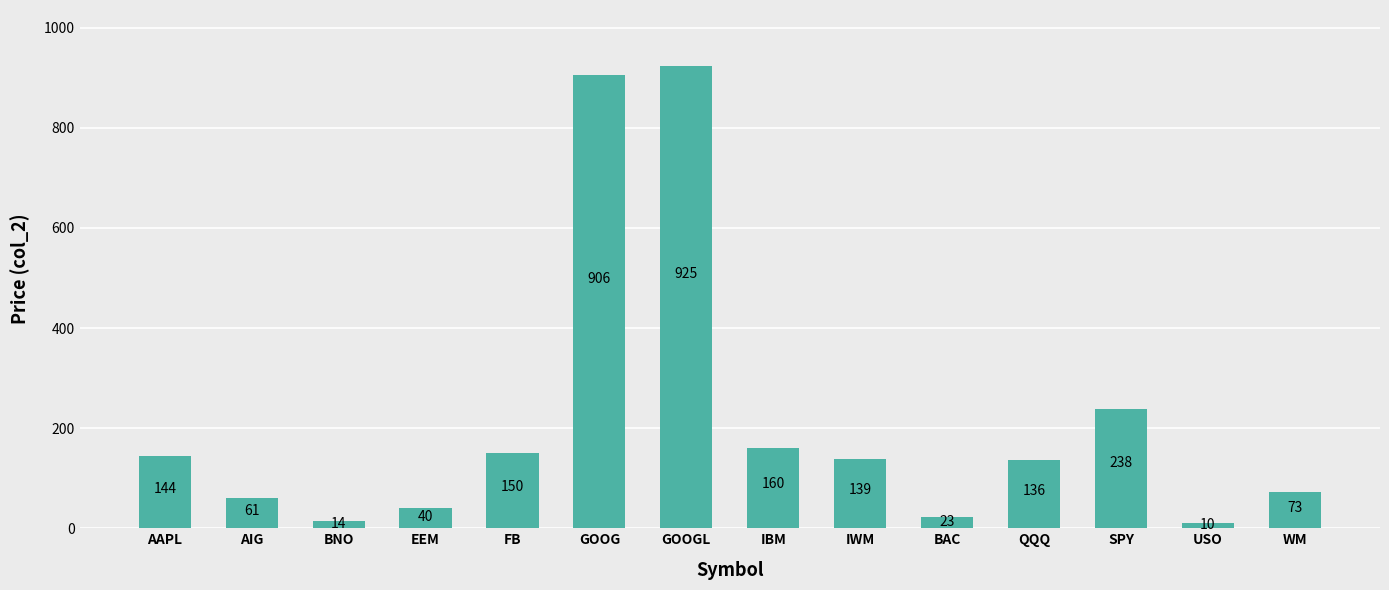

Count the number of values greater than 139.

7